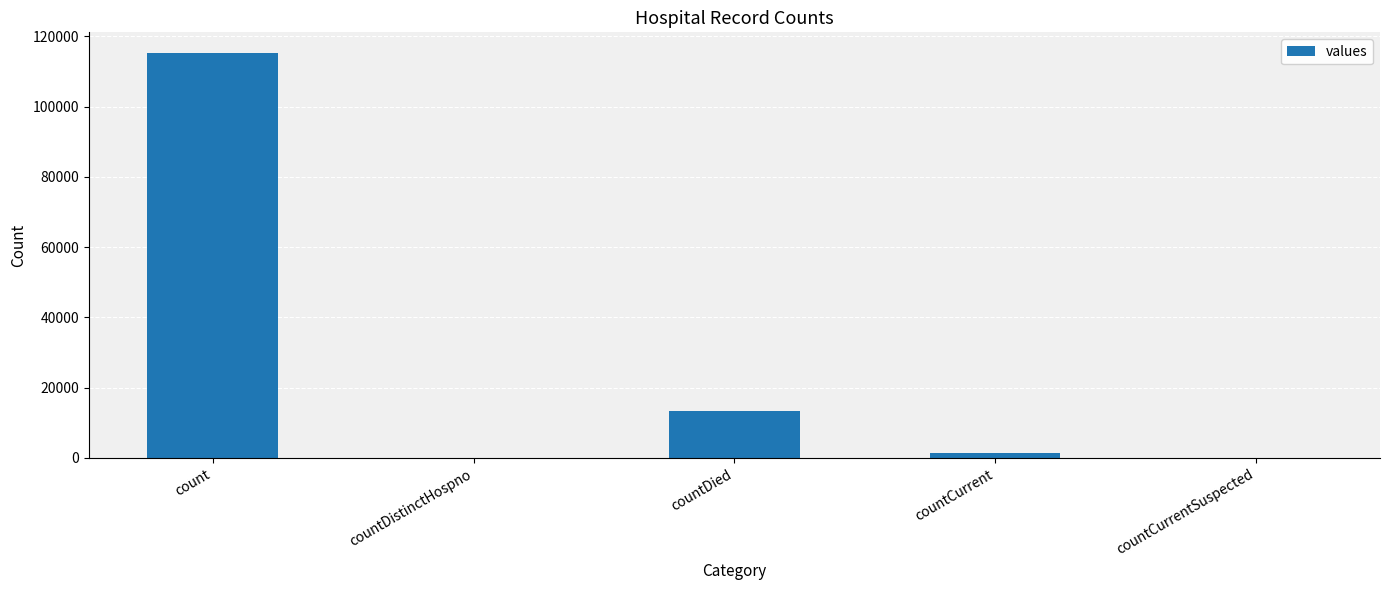

What is the greatest value displayed?

115379